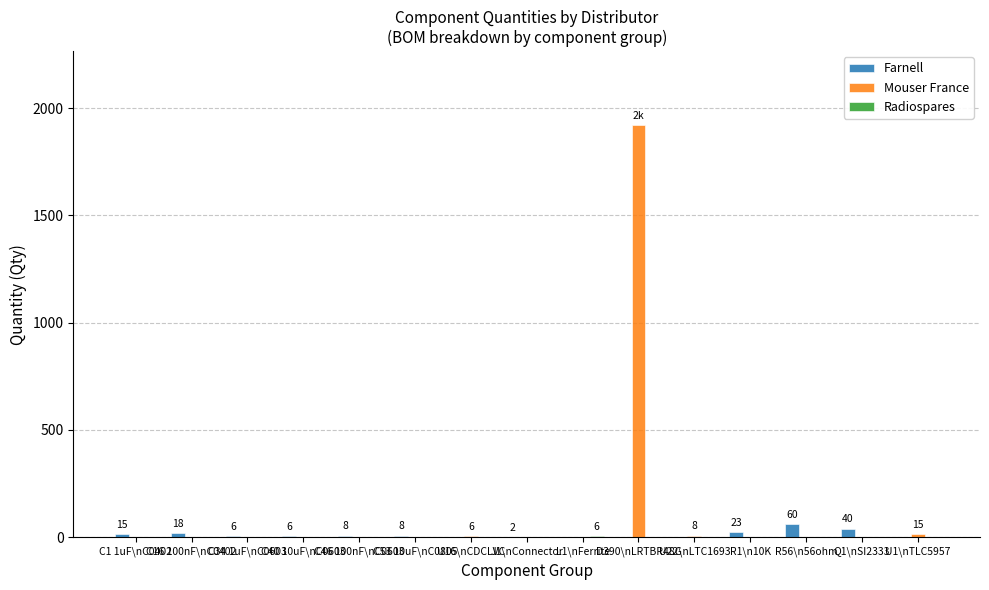

What is the greatest value displayed?

1920